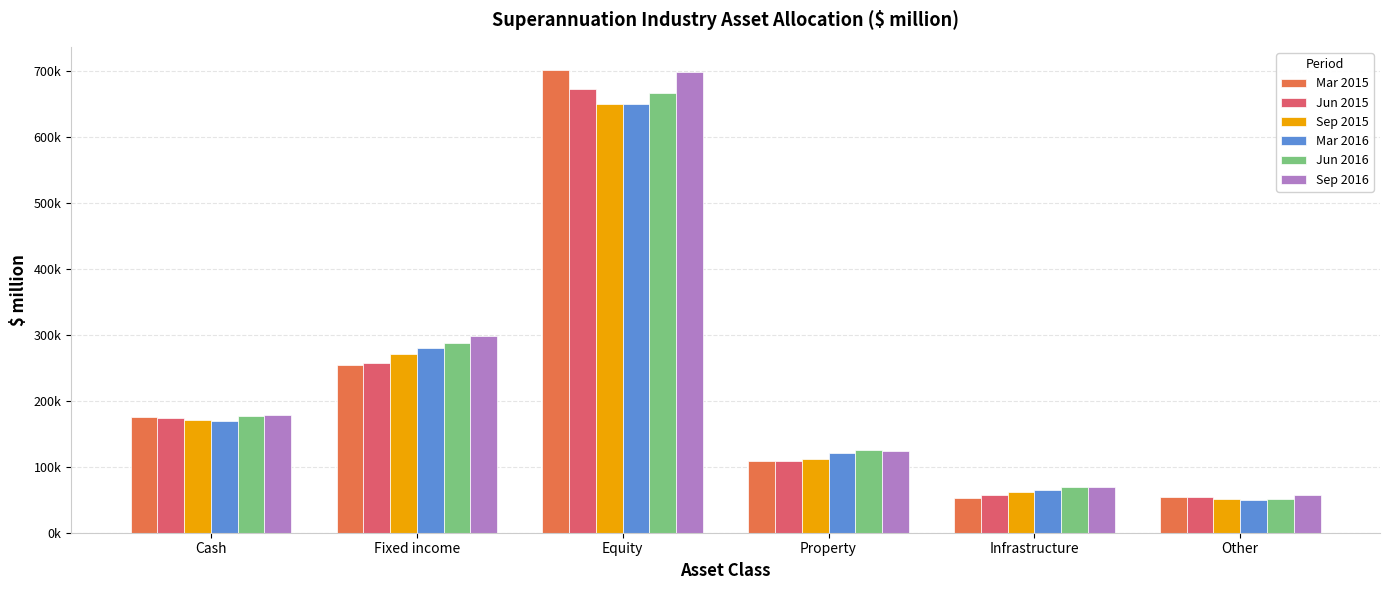

What is the value of the Mar 2015 bar at the 5th from the left?

52926